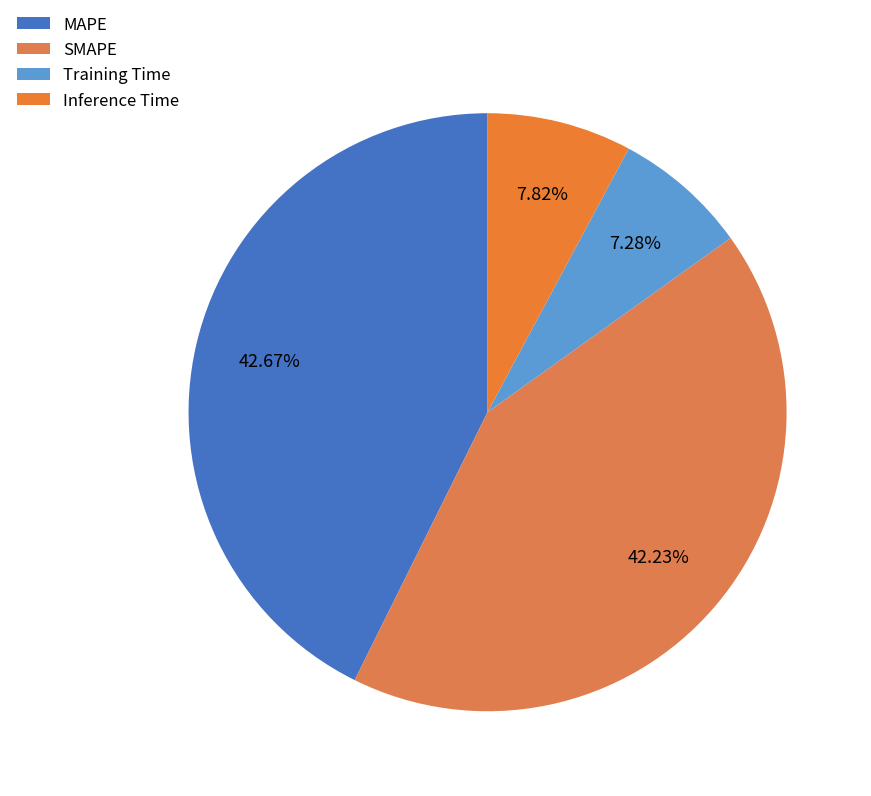

Rank the categories by value from lowest to highest.

Training Time, Inference Time, SMAPE, MAPE